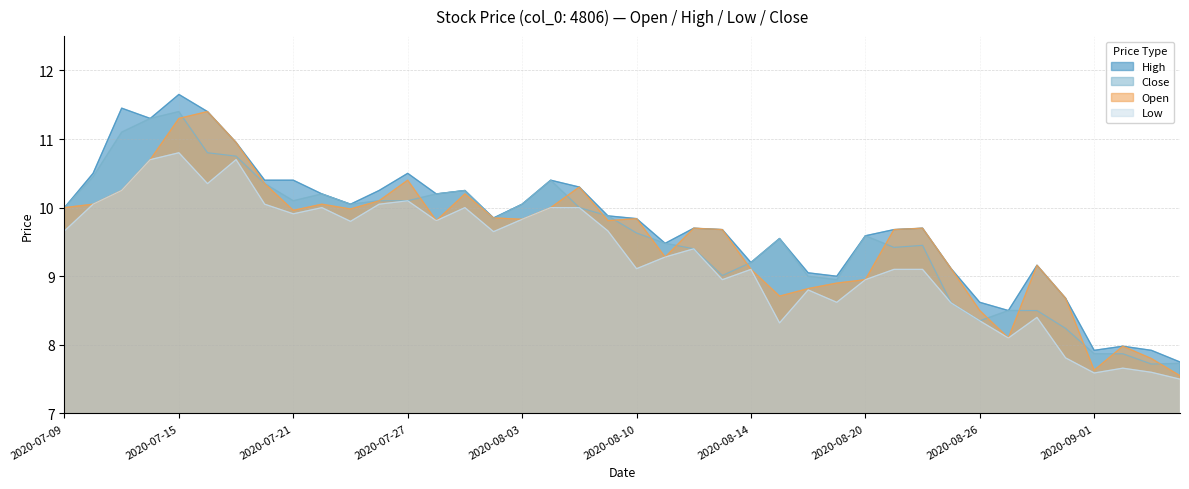

Reading right to left, what are all the values shown in this chart?

Open: 7.5	7.8	8.0	7.6	8.7	9.2	8.1	8.5	9.1	9.7	9.7	8.9	8.9	8.8	8.7	9.1	9.7	9.7	9.3	9.8	9.8	10.3	10.0	9.8	9.8	10.2	9.8	10.4	10.1	10.0	10.1	10.0	10.3	10.9	11.4	11.3	10.7	10.2	10.1	10.0
High: 7.8	7.9	8.0	7.9	8.7	9.2	8.5	8.6	9.1	9.7	9.7	9.6	9.0	9.1	9.6	9.2	9.7	9.7	9.5	9.8	9.9	10.3	10.4	10.1	9.8	10.2	10.2	10.5	10.2	10.1	10.2	10.4	10.4	10.9	11.4	11.7	11.3	11.4	10.5	10.0
Low: 7.5	7.6	7.7	7.6	7.8	8.4	8.1	8.3	8.6	9.1	9.1	8.9	8.6	8.8	8.3	9.1	8.9	9.4	9.3	9.1	9.7	10.0	10.0	9.8	9.7	10.0	9.8	10.1	10.1	9.8	10.0	9.9	10.1	10.7	10.3	10.8	10.7	10.2	10.1	9.7
Close: 7.7	7.7	7.9	7.9	8.2	8.5	8.5	8.3	8.6	9.4	9.4	9.6	8.9	9.0	9.6	9.2	9.0	9.4	9.5	9.6	9.9	10.0	10.4	10.1	9.8	10.2	10.2	10.1	10.1	10.1	10.2	10.1	10.3	10.8	10.8	11.4	11.3	11.1	10.4	10.0